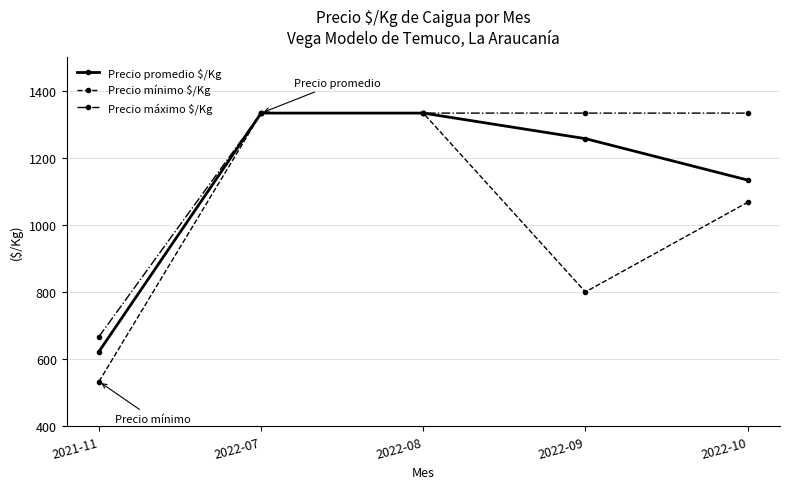

What is the sum of the Precio máximo $/Kg values at 2022-07 and 2021-11?

2000.0